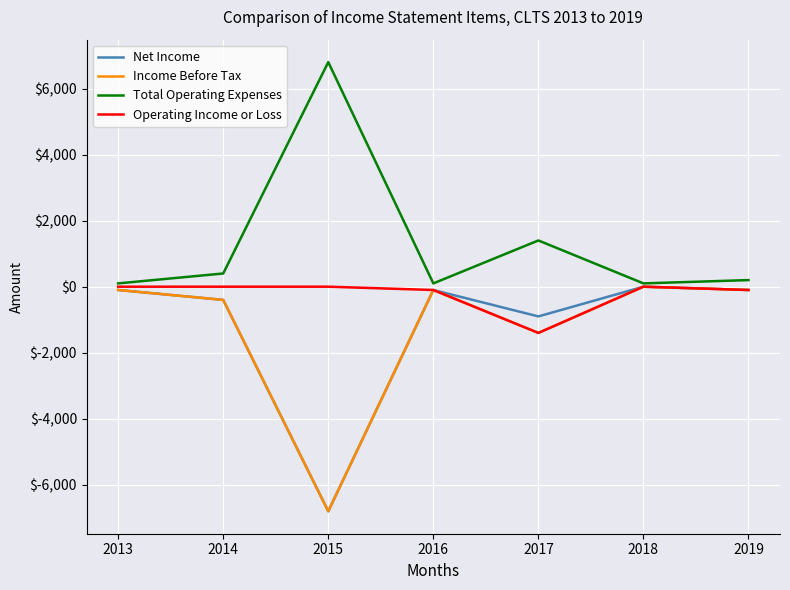

Does the chart have visible grid lines?

Yes